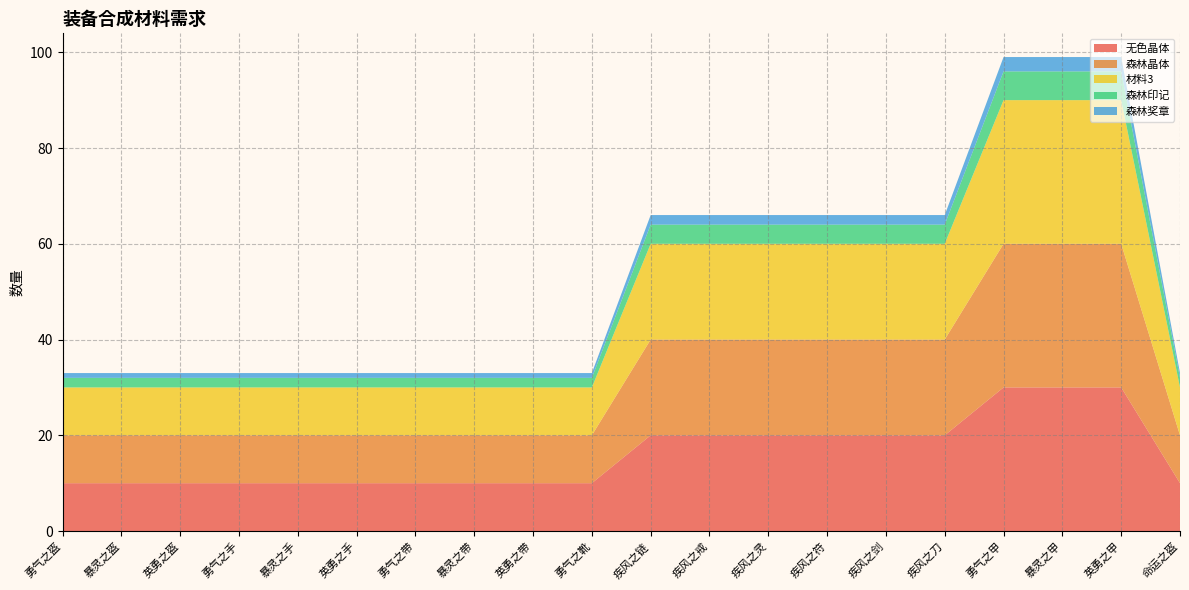

Reading left to right, transcribe all the data shown in this chart.

无色晶体: 勇气之盔=10	暴灵之盔=10	英勇之盔=10	勇气之手=10	暴灵之手=10	英勇之手=10	勇气之带=10	暴灵之带=10	英勇之带=10	勇气之靴=10	疾风之链=20	疾风之戒=20	疾风之灵=20	疾风之符=20	疾风之剑=20	疾风之刀=20	勇气之甲=30	暴灵之甲=30	英勇之甲=30	命运之盔=10
森林晶体: 勇气之盔=10	暴灵之盔=10	英勇之盔=10	勇气之手=10	暴灵之手=10	英勇之手=10	勇气之带=10	暴灵之带=10	英勇之带=10	勇气之靴=10	疾风之链=20	疾风之戒=20	疾风之灵=20	疾风之符=20	疾风之剑=20	疾风之刀=20	勇气之甲=30	暴灵之甲=30	英勇之甲=30	命运之盔=10
材料3: 勇气之盔=10	暴灵之盔=10	英勇之盔=10	勇气之手=10	暴灵之手=10	英勇之手=10	勇气之带=10	暴灵之带=10	英勇之带=10	勇气之靴=10	疾风之链=20	疾风之戒=20	疾风之灵=20	疾风之符=20	疾风之剑=20	疾风之刀=20	勇气之甲=30	暴灵之甲=30	英勇之甲=30	命运之盔=10
森林印记: 勇气之盔=2	暴灵之盔=2	英勇之盔=2	勇气之手=2	暴灵之手=2	英勇之手=2	勇气之带=2	暴灵之带=2	英勇之带=2	勇气之靴=2	疾风之链=4	疾风之戒=4	疾风之灵=4	疾风之符=4	疾风之剑=4	疾风之刀=4	勇气之甲=6	暴灵之甲=6	英勇之甲=6	命运之盔=2
森林奖章: 勇气之盔=1	暴灵之盔=1	英勇之盔=1	勇气之手=1	暴灵之手=1	英勇之手=1	勇气之带=1	暴灵之带=1	英勇之带=1	勇气之靴=1	疾风之链=2	疾风之戒=2	疾风之灵=2	疾风之符=2	疾风之剑=2	疾风之刀=2	勇气之甲=3	暴灵之甲=3	英勇之甲=3	命运之盔=1